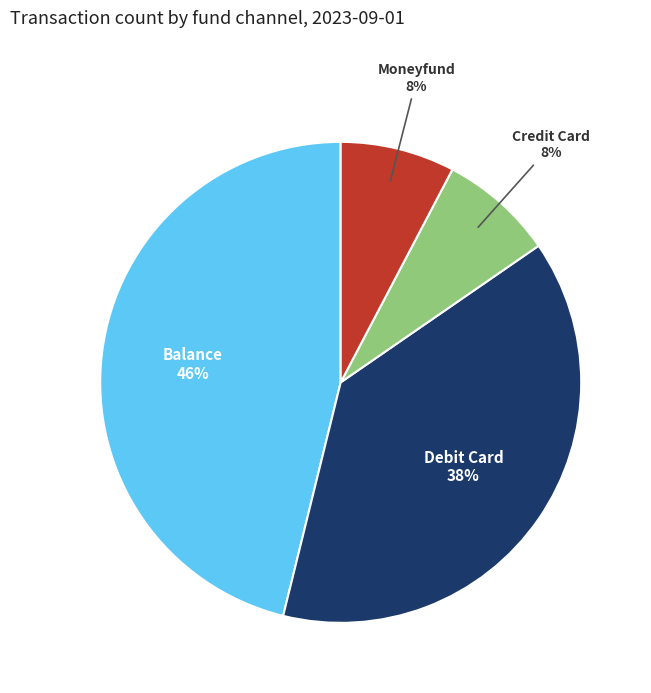

Is there any slice that represents more than half of the pie?

No